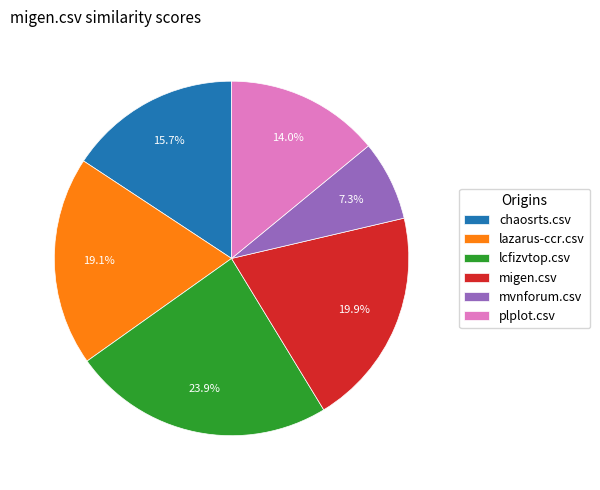

Rank the categories by value from lowest to highest.

mvnforum.csv, plplot.csv, chaosrts.csv, lazarus-ccr.csv, migen.csv, lcfizvtop.csv